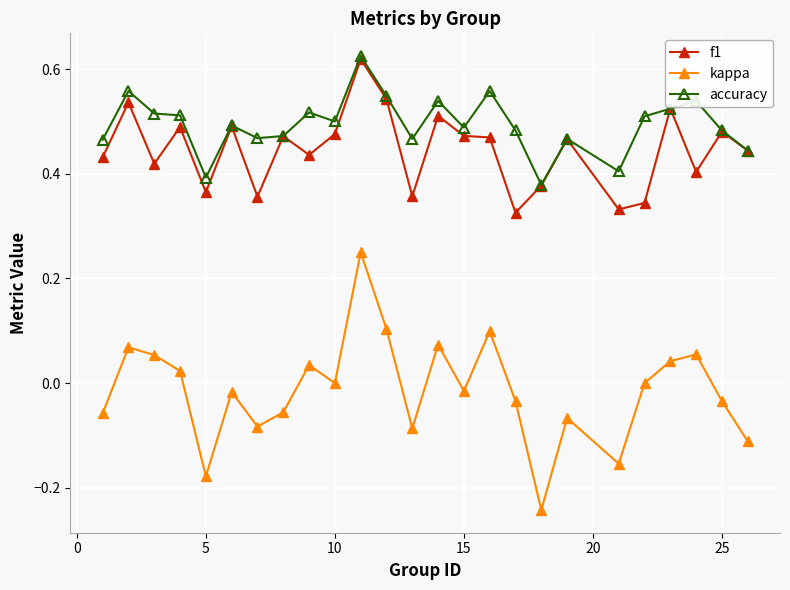

Which series has the widest spread of values?

kappa